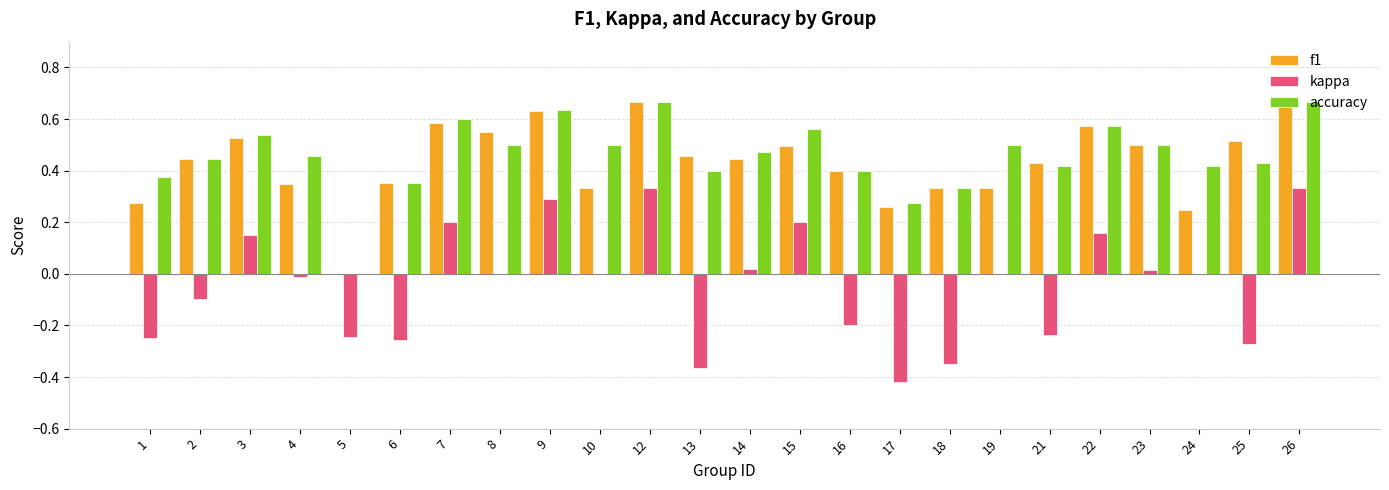

Which series has the largest total across all categories?

accuracy